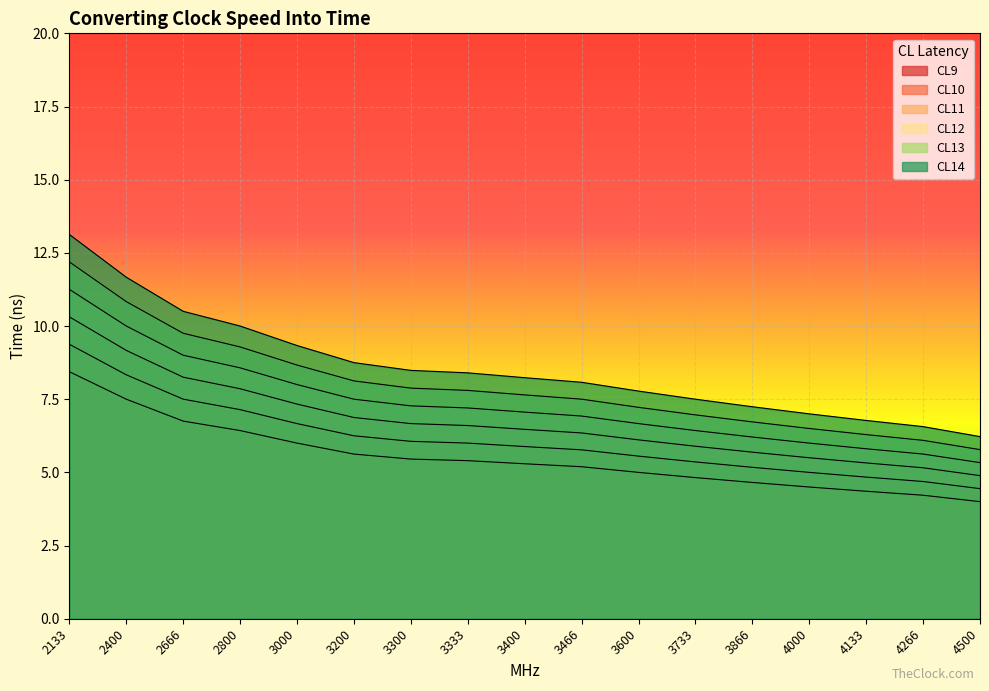

Rank the categories by CL10 value from highest to lowest.

2133, 2400, 2666, 2800, 3000, 3200, 3300, 3333, 3400, 3466, 3600, 3733, 3866, 4000, 4133, 4266, 4500